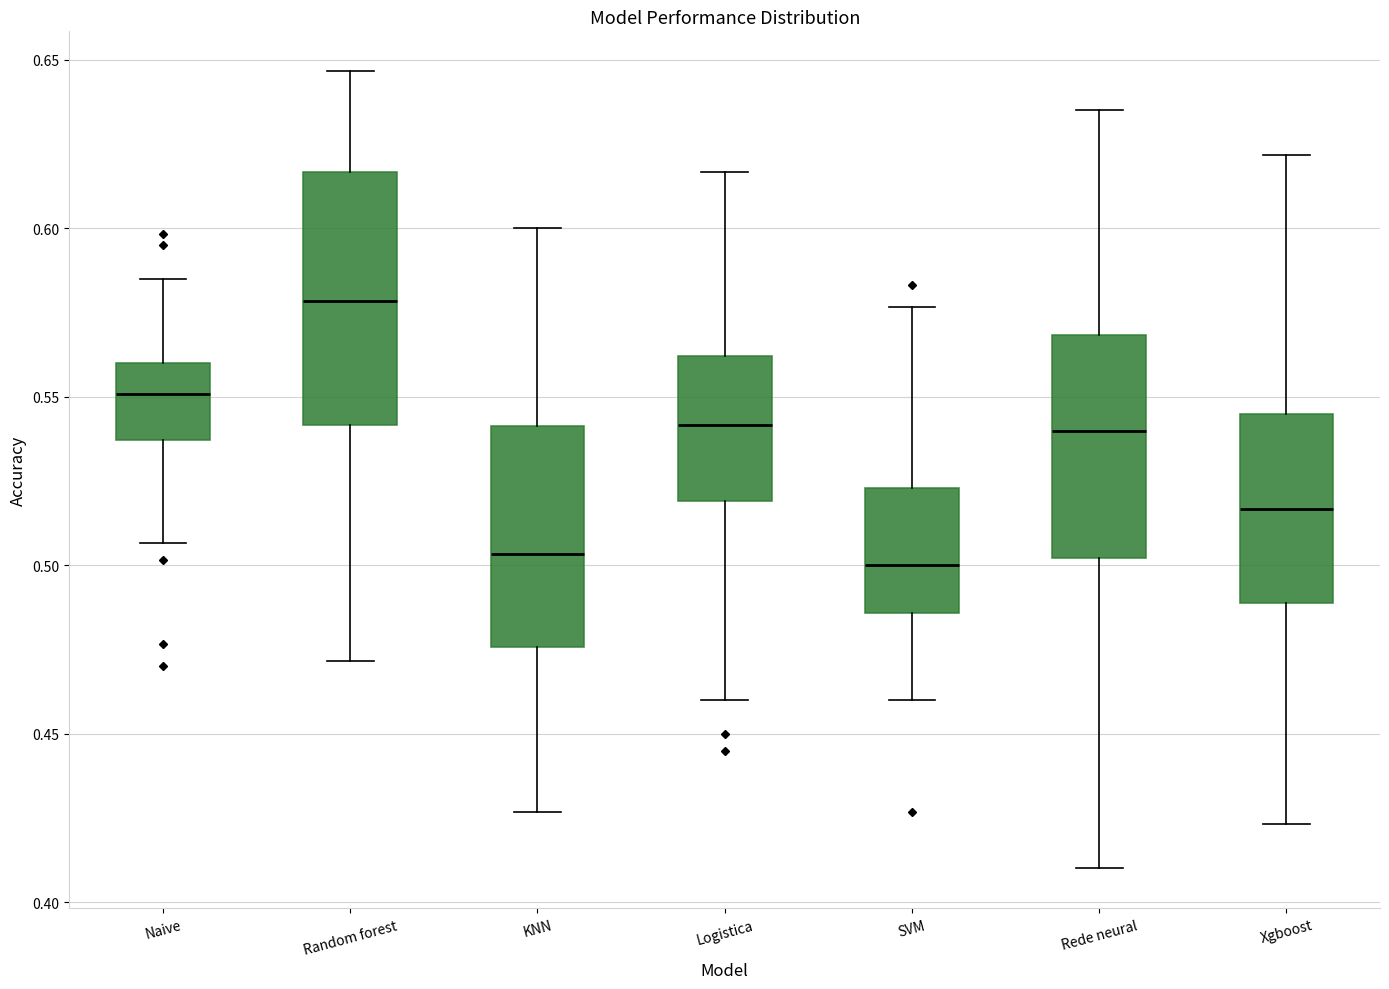

Where does the median line of the box for SVM sit on the y-axis? The values are not printed on the chart, so give them approximately, as read against the axis.

0.500